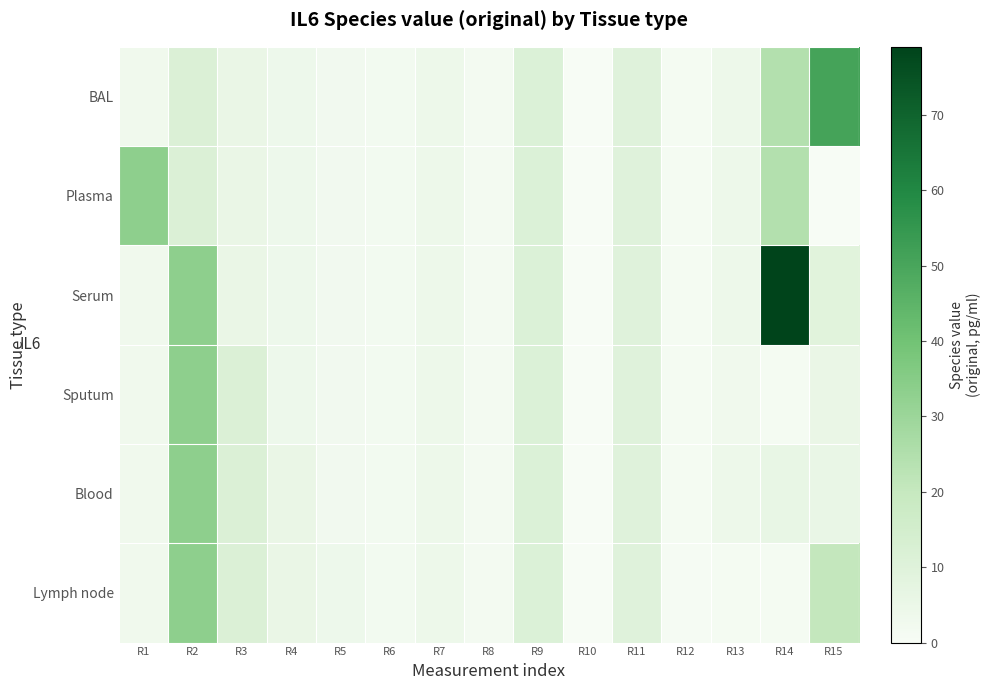

Which series changed the most between R2 and R3?

Serum